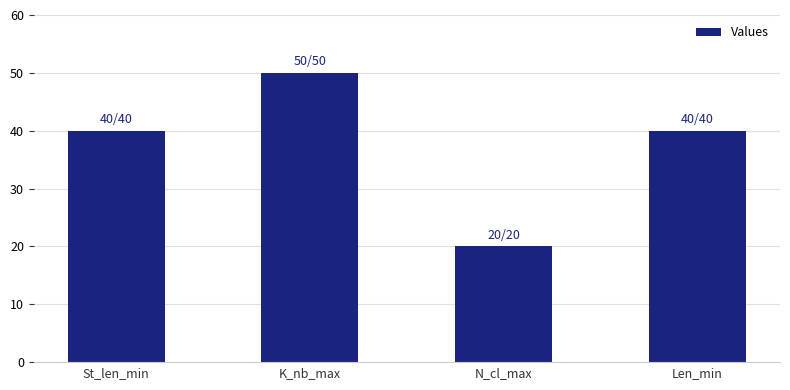

Does the chart contain any negative values?

No